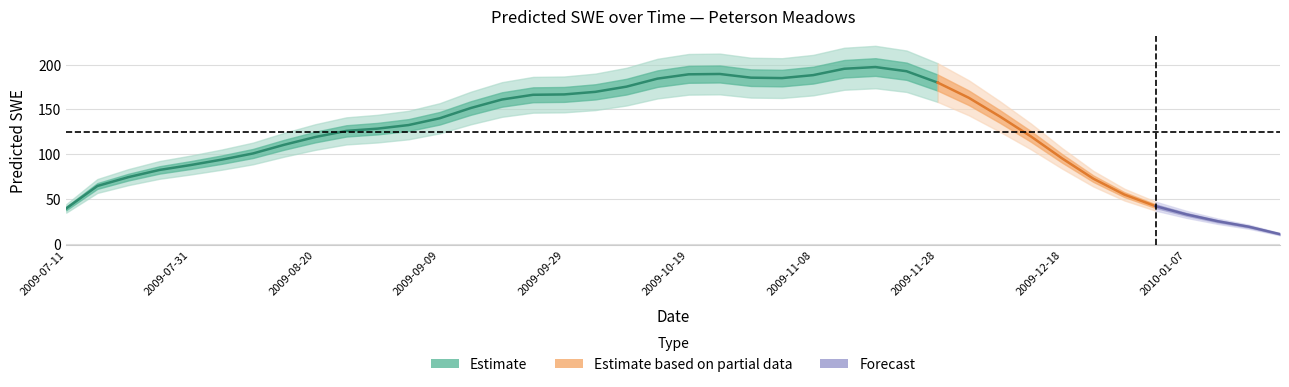

Which category has the lowest value across all series?

2010-01-22